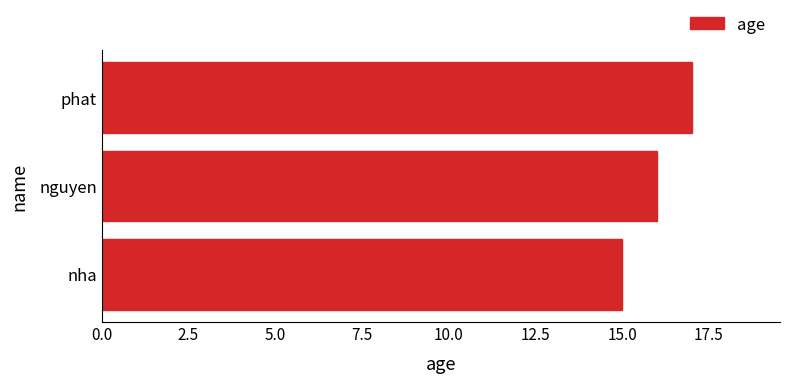

How many bars are there in total?

3